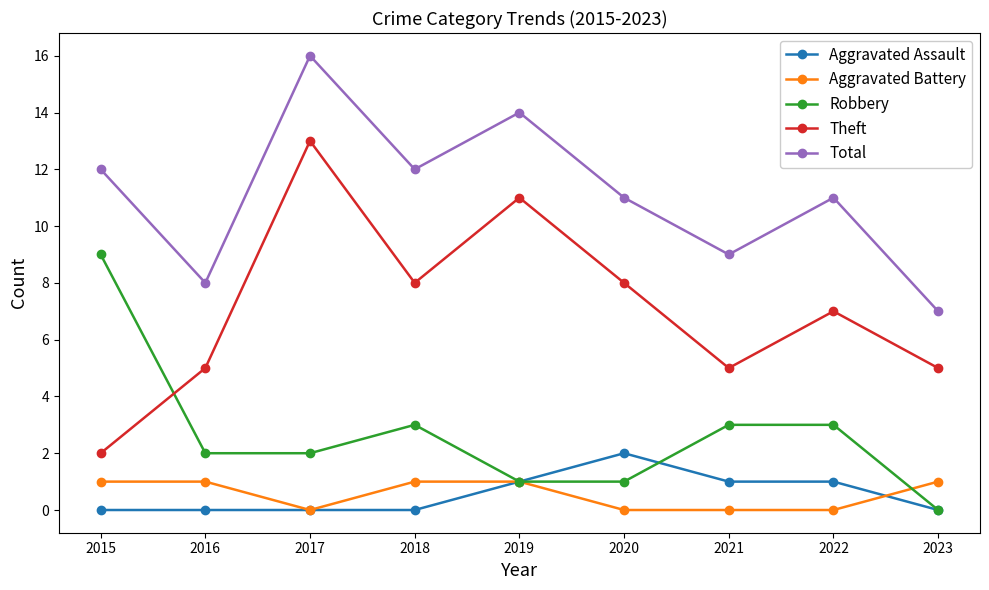

Rank the series by their maximum value, from lowest to highest.

Aggravated Battery, Aggravated Assault, Robbery, Theft, Total